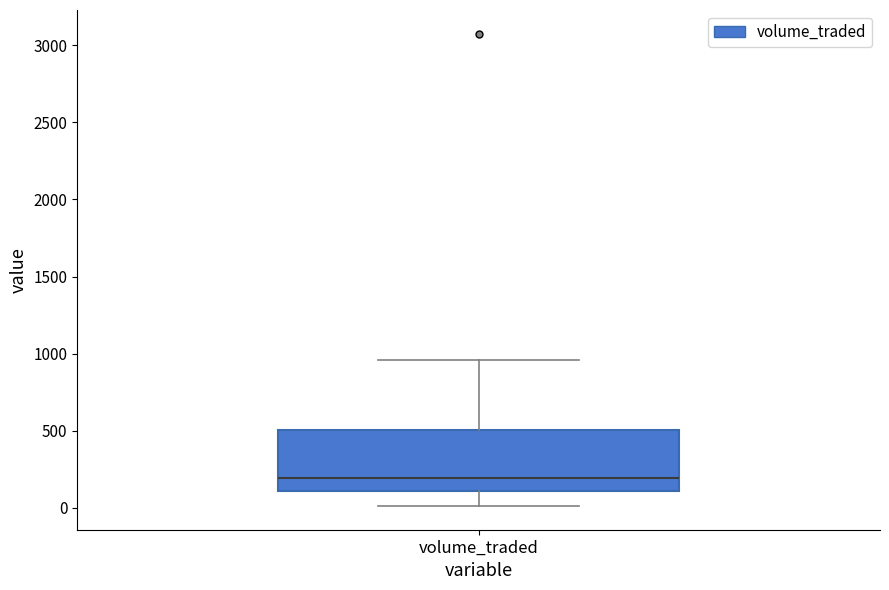

Where is the upper edge of the box for volume_traded on the y-axis? The values are not printed on the chart, so give them approximately, as read against the axis.

500